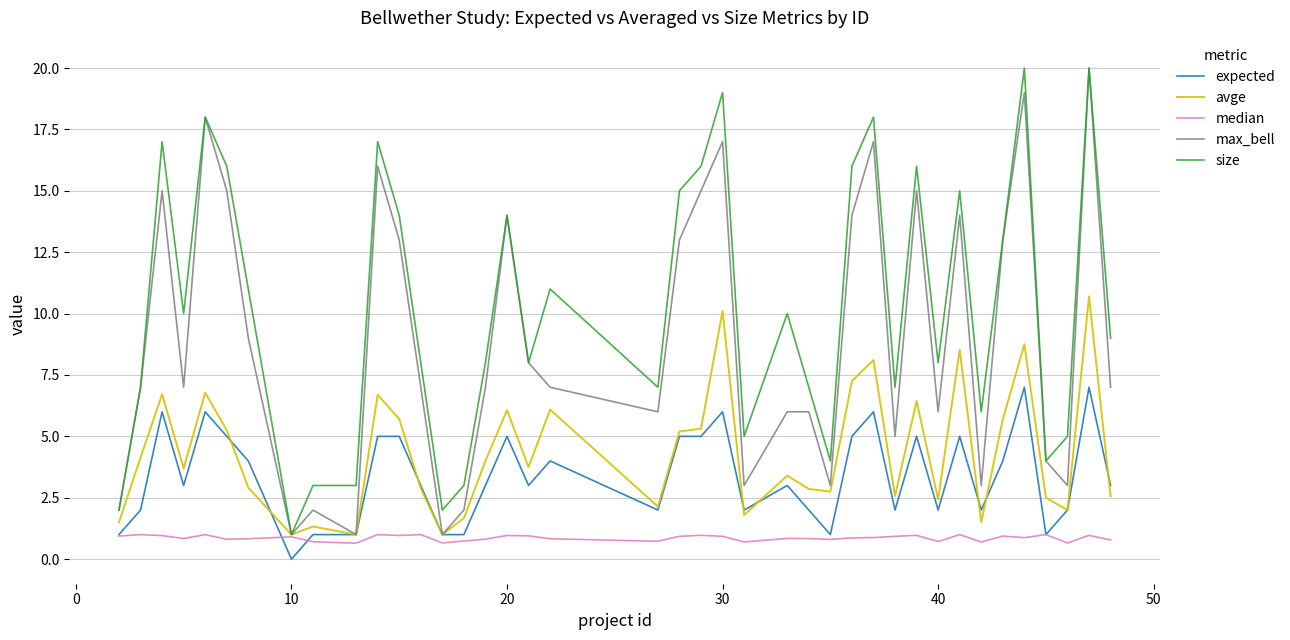

What are all the series names shown in the legend?

expected, avge, median, max_bell, size